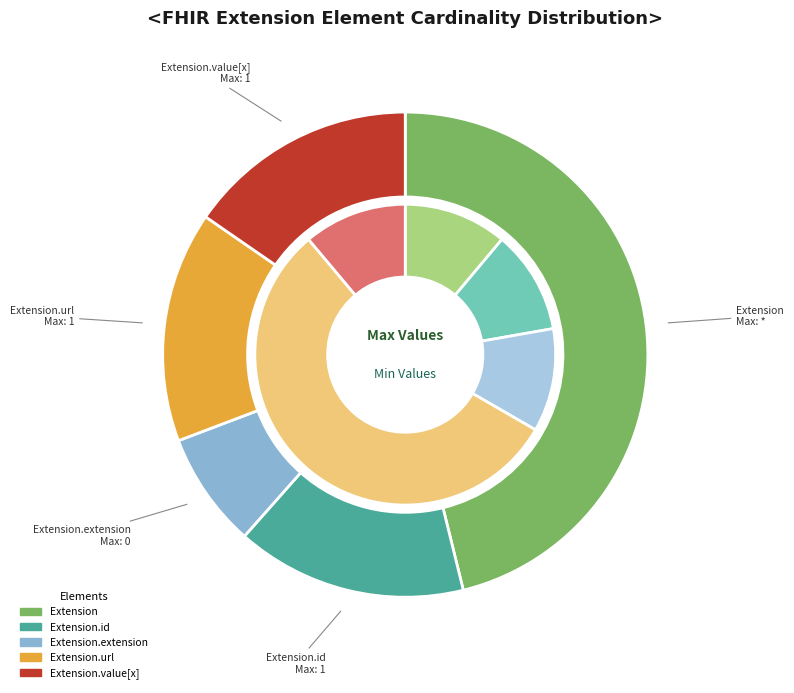

How many slices are in this pie chart?

5